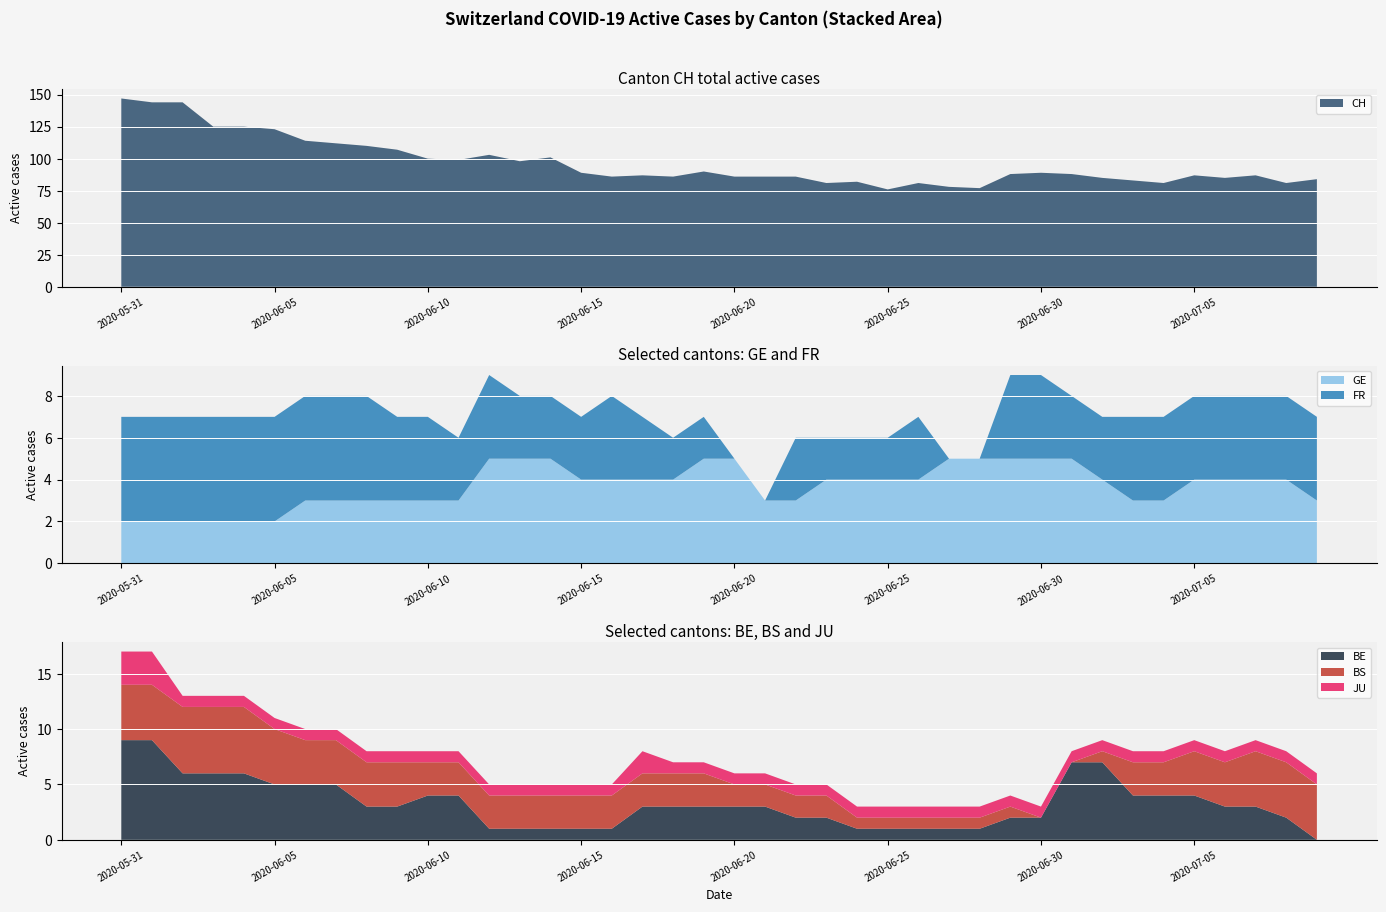

Reading right to left, what are all the values shown in this chart?

CH: 39=84	38=81	37=87	36=85	35=87	34=81	33=83	32=85	31=88	30=89	29=88	28=77	27=78	26=81	25=76	24=82	23=81	22=86	21=86	20=86	19=90	18=86	17=87	16=86	15=89	14=101	13=98	12=103	11=99	10=100	9=107	8=110	7=112	6=114	BS=123	BE=125	JU=125	FR=144	GE=144	CH=147
GE: 39=3	38=4	37=4	36=4	35=4	34=3	33=3	32=4	31=5	30=5	29=5	28=5	27=5	26=4	25=4	24=4	23=4	22=3	21=3	20=5	19=5	18=4	17=4	16=4	15=4	14=5	13=5	12=5	11=3	10=3	9=3	8=3	7=3	6=3	BS=2	BE=2	JU=2	FR=2	GE=2	CH=2
FR: 39=4	38=4	37=4	36=4	35=4	34=4	33=4	32=3	31=3	30=4	29=4	28=0	27=0	26=3	25=2	24=2	23=2	22=3	21=0	20=0	19=2	18=2	17=3	16=4	15=3	14=3	13=3	12=4	11=3	10=4	9=4	8=5	7=5	6=5	BS=5	BE=5	JU=5	FR=5	GE=5	CH=5
JU: 39=1	38=1	37=1	36=1	35=1	34=1	33=1	32=1	31=1	30=1	29=1	28=1	27=1	26=1	25=1	24=1	23=1	22=1	21=1	20=1	19=1	18=1	17=2	16=1	15=1	14=1	13=1	12=1	11=1	10=1	9=1	8=1	7=1	6=1	BS=1	BE=1	JU=1	FR=1	GE=3	CH=3
BE: 39=0	38=2	37=3	36=3	35=4	34=4	33=4	32=7	31=7	30=2	29=2	28=1	27=1	26=1	25=1	24=1	23=2	22=2	21=3	20=3	19=3	18=3	17=3	16=1	15=1	14=1	13=1	12=1	11=4	10=4	9=3	8=3	7=5	6=5	BS=5	BE=6	JU=6	FR=6	GE=9	CH=9
BS: 39=5	38=5	37=5	36=4	35=4	34=3	33=3	32=1	31=0	30=0	29=1	28=1	27=1	26=1	25=1	24=1	23=2	22=2	21=2	20=2	19=3	18=3	17=3	16=3	15=3	14=3	13=3	12=3	11=3	10=3	9=4	8=4	7=4	6=4	BS=5	BE=6	JU=6	FR=6	GE=5	CH=5